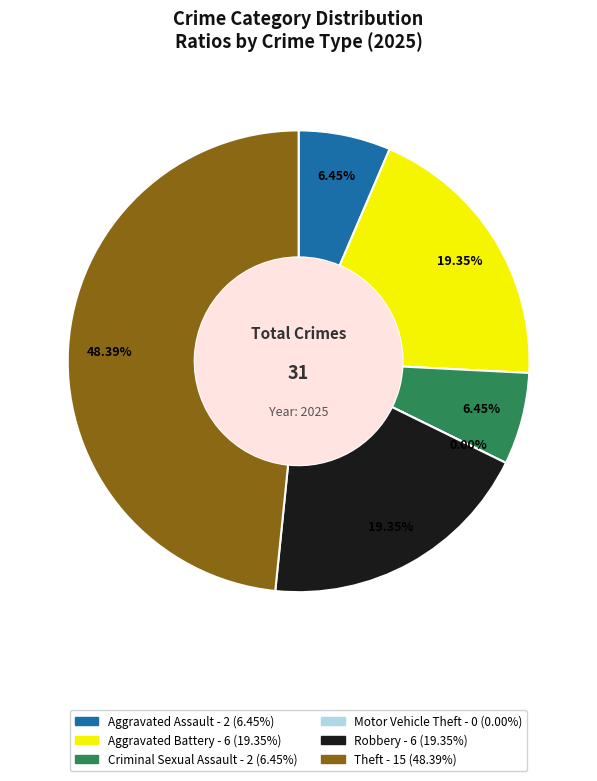

What is the smallest slice in the pie chart?

Motor Vehicle Theft